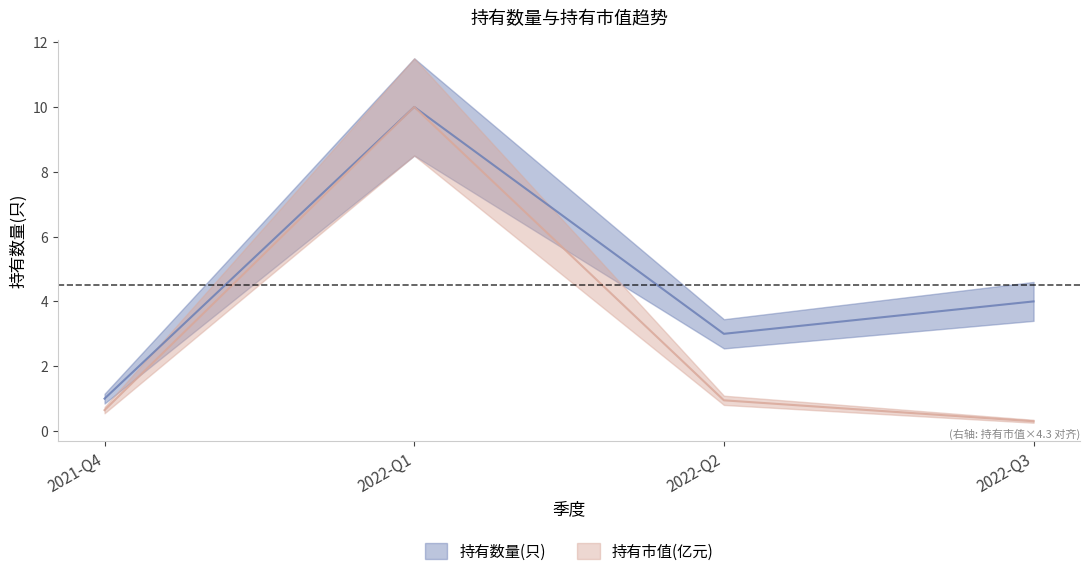

List the labels in order of 持有市值(亿元) value, largest first.

2022-Q1, 2022-Q2, 2021-Q4, 2022-Q3